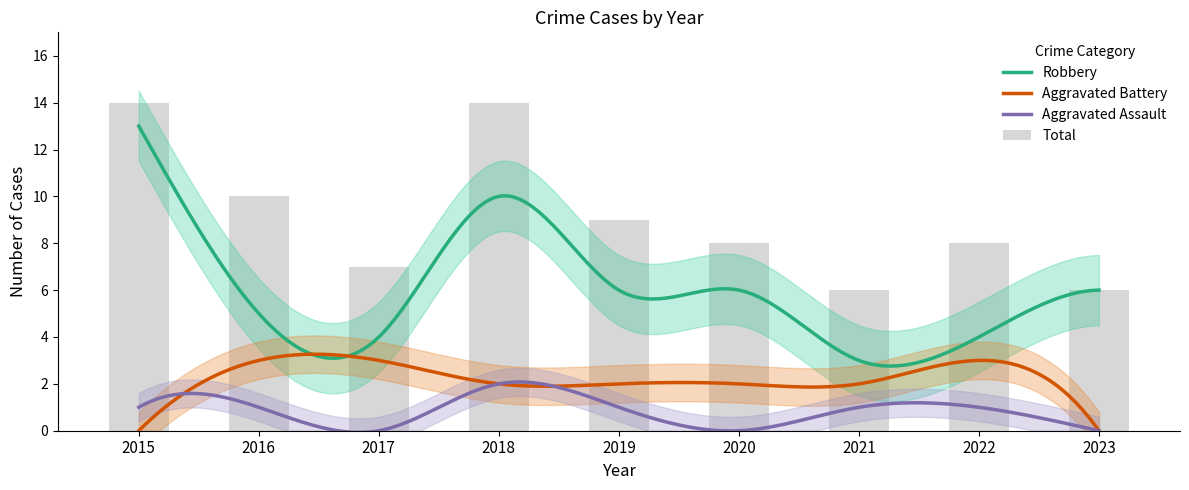

What is the maximum value for Aggravated Battery?

3